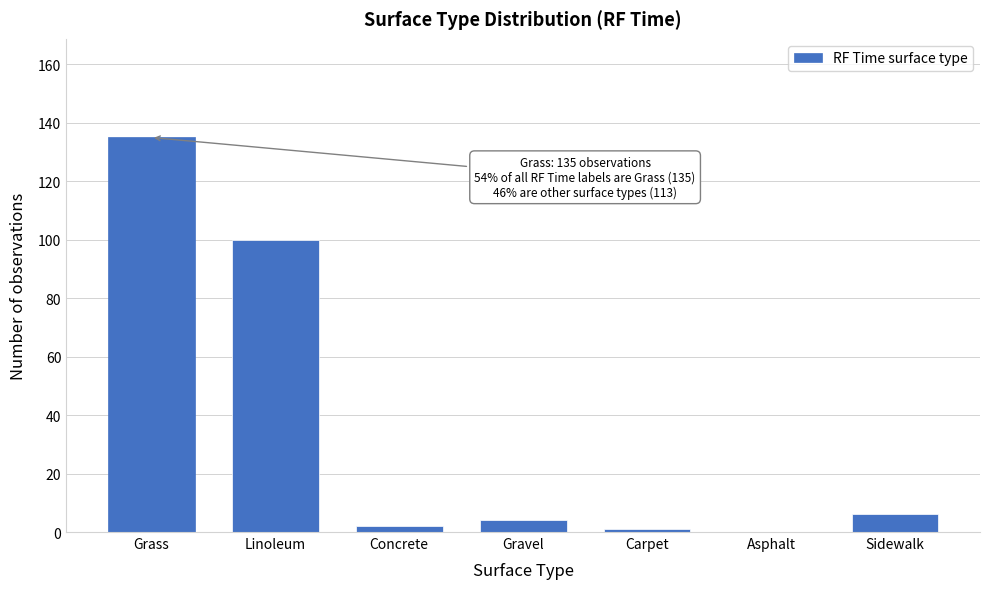

Reading left to right, list all the values displayed in this chart.

Grass=135	Linoleum=100	Concrete=2	Gravel=4	Carpet=1	Asphalt=0	Sidewalk=6